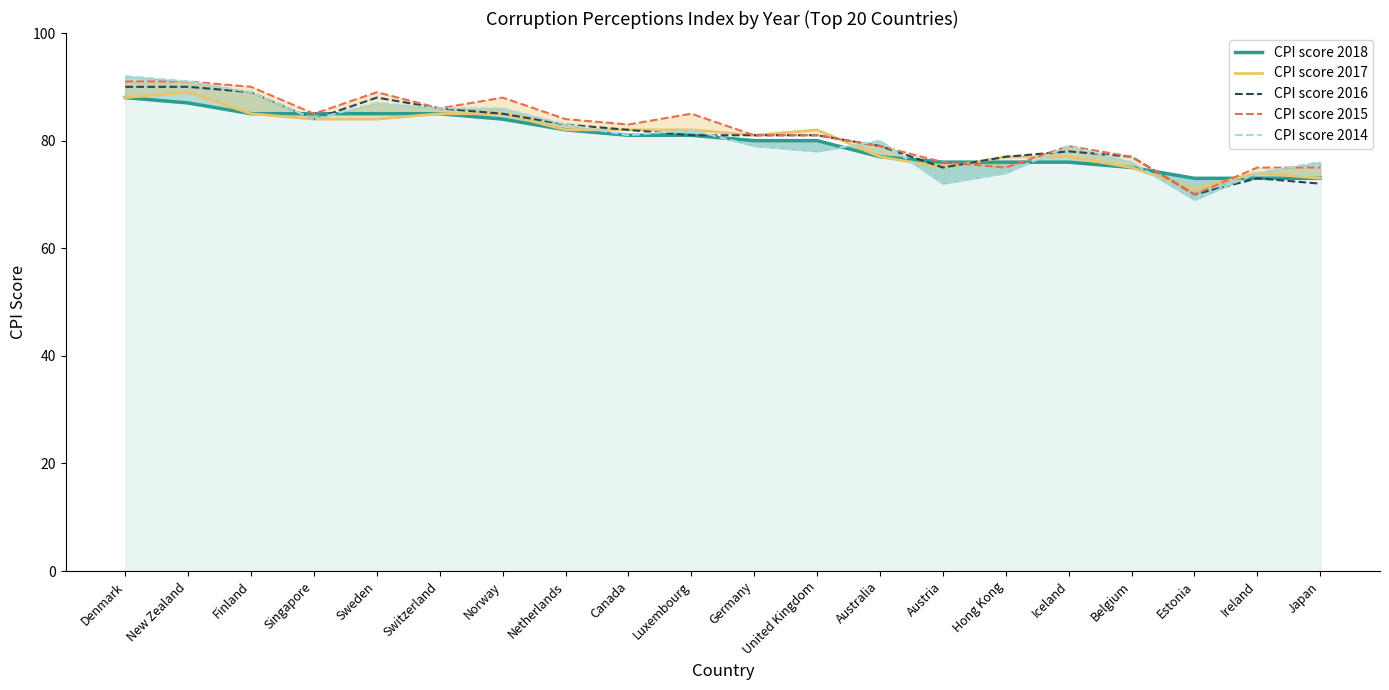

At which category does CPI score 2015 reach its first local peak?

Sweden